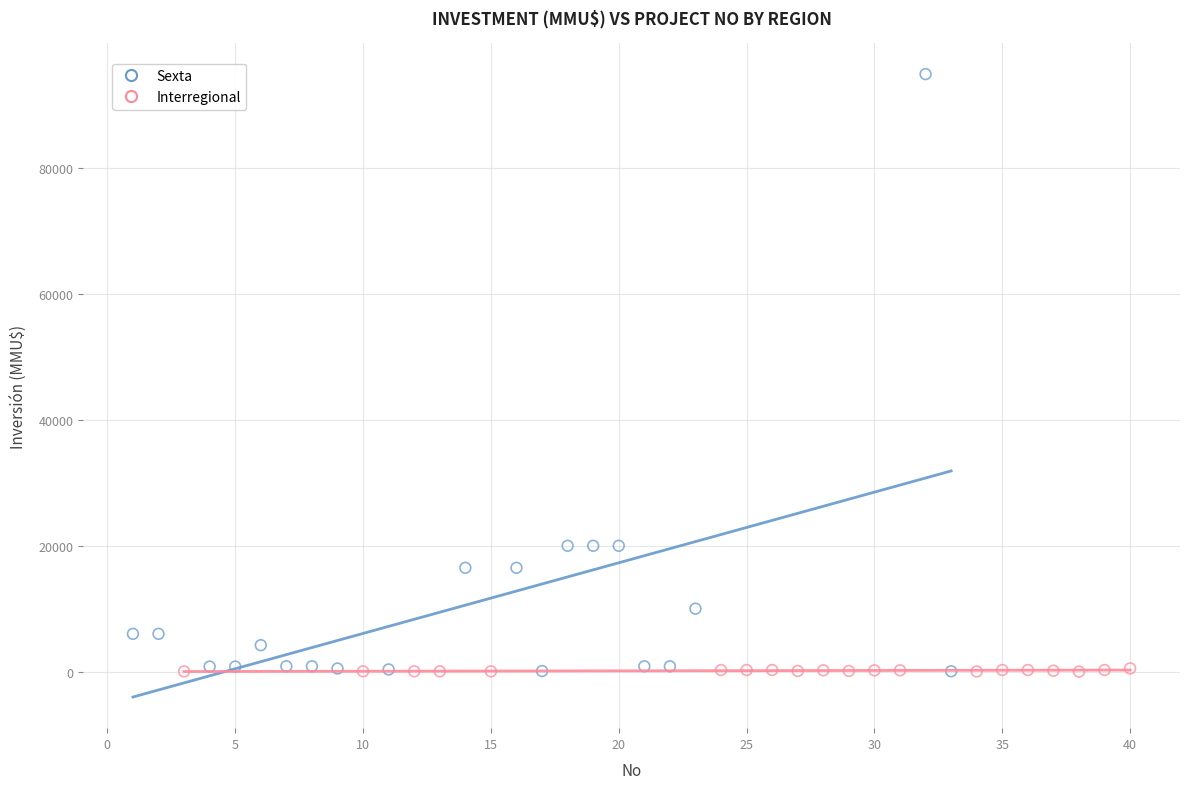

Which series has the widest spread of Y values?

Sexta